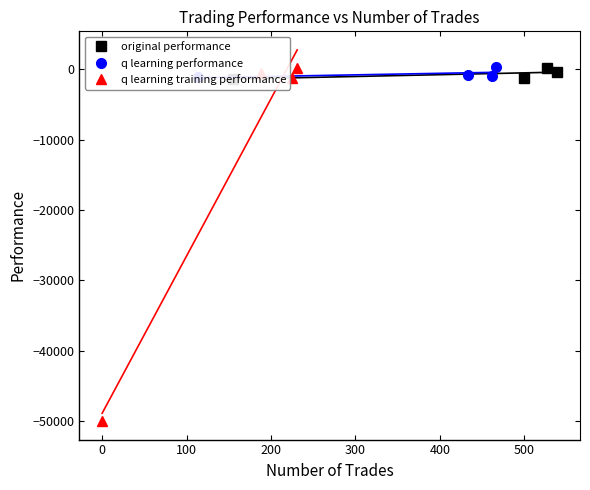

What is the value of the q learning training performance point at the 3rd from the left?

-1162.1